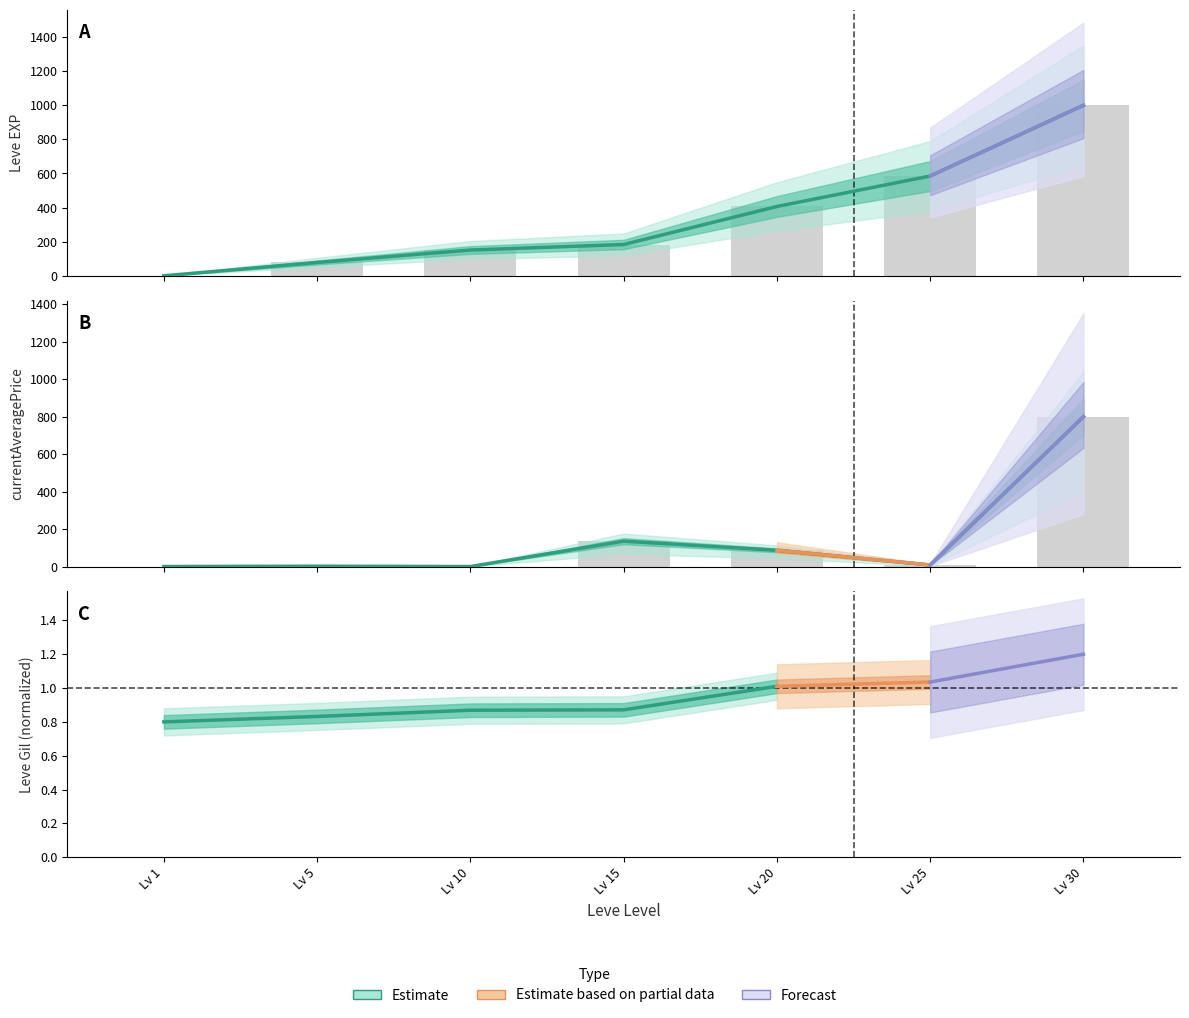

Which category has the highest value across all series?

Lv 30